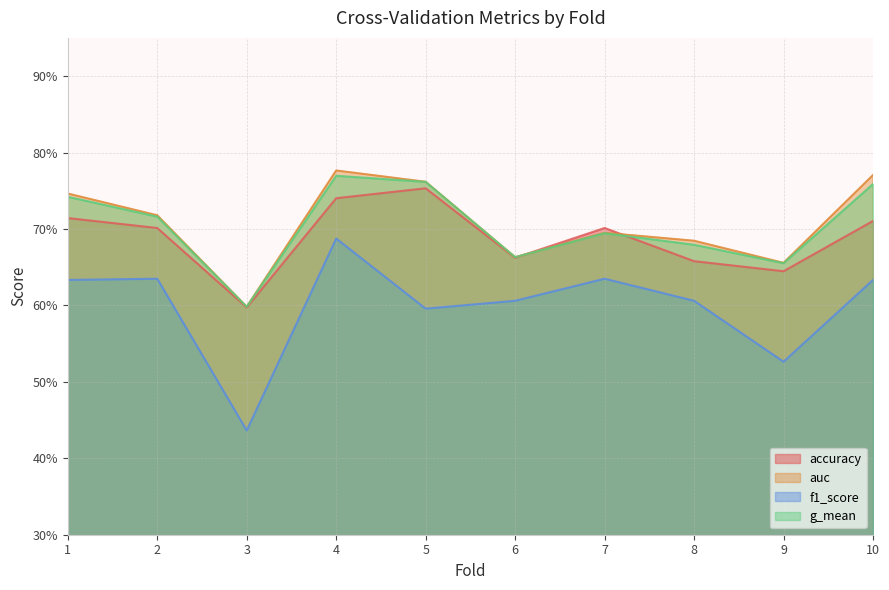

Count the f1_score values in the range 0 to 1.

10